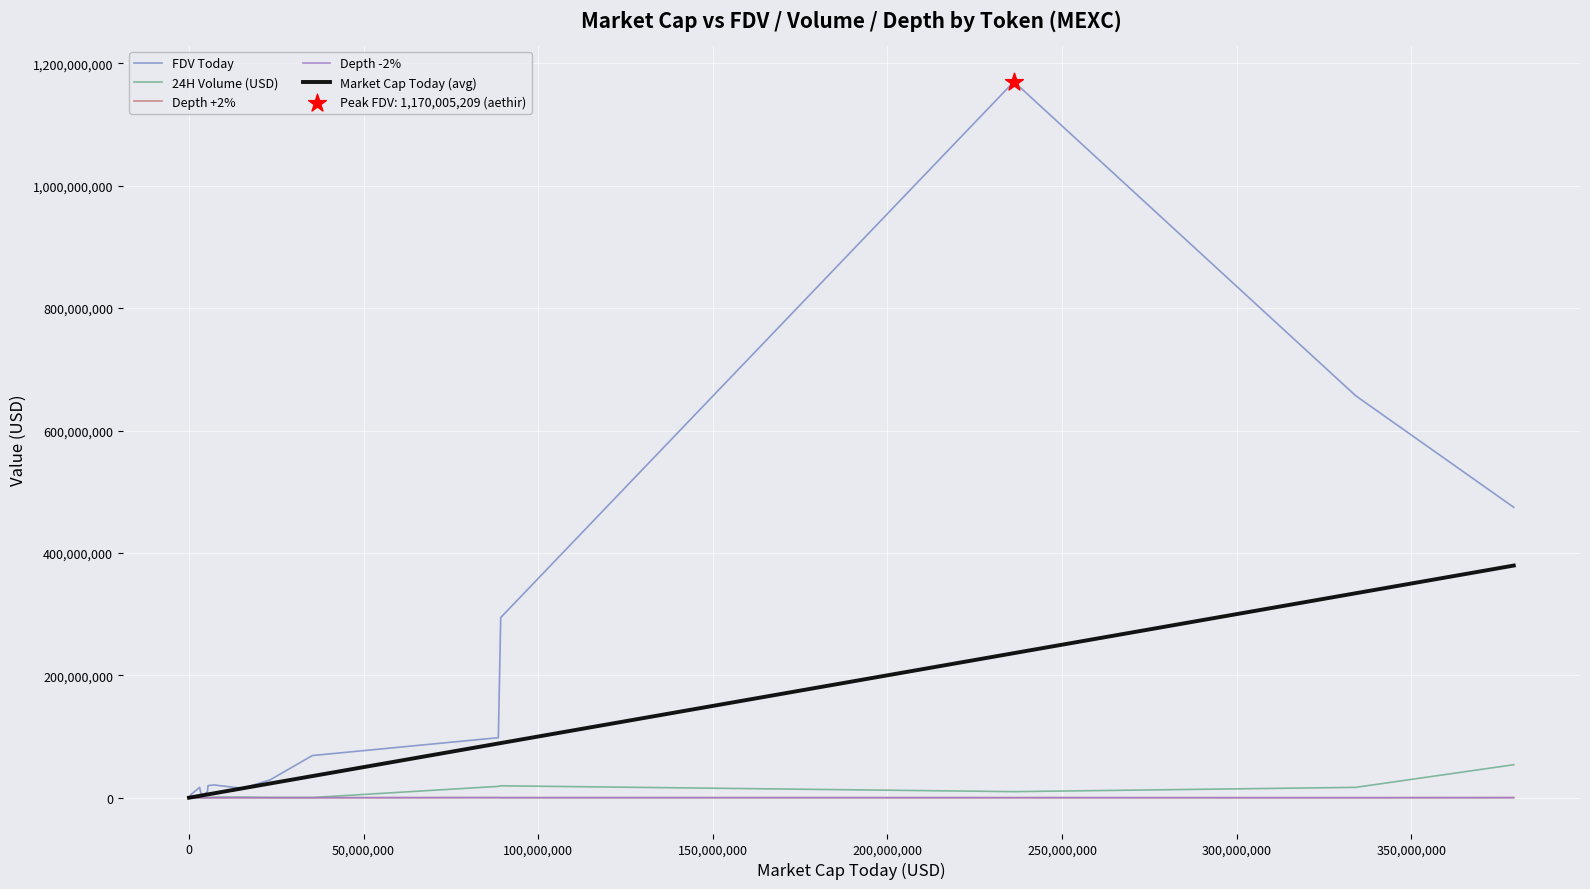

Which series has the largest range (max minus min)?

FDV Today